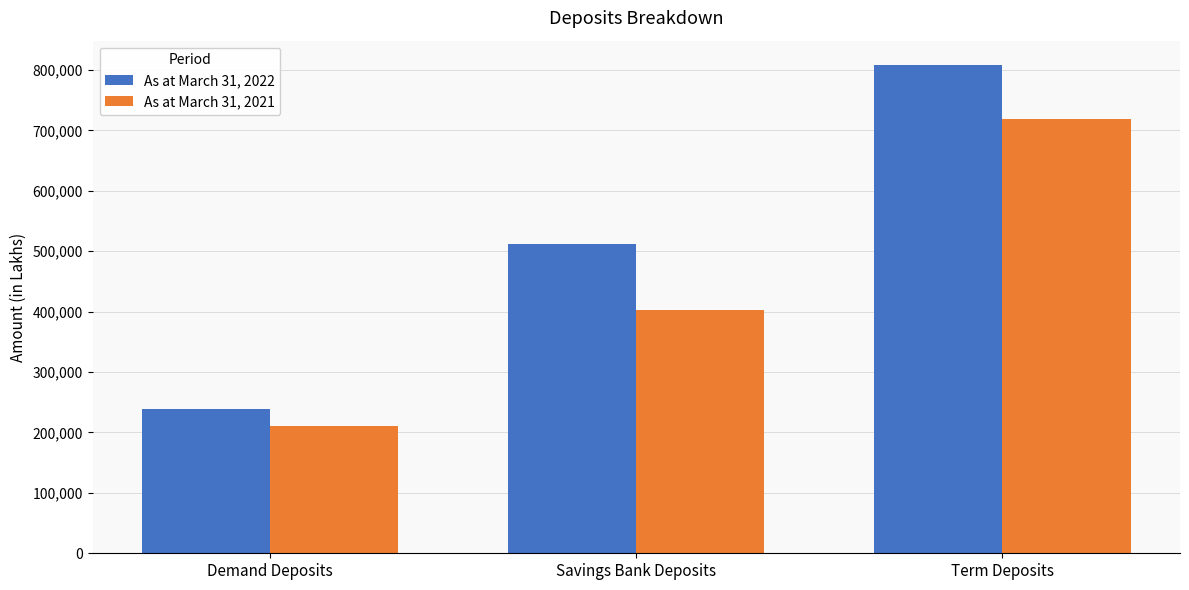

At which category does the chart reach its peak across all series?

Term Deposits